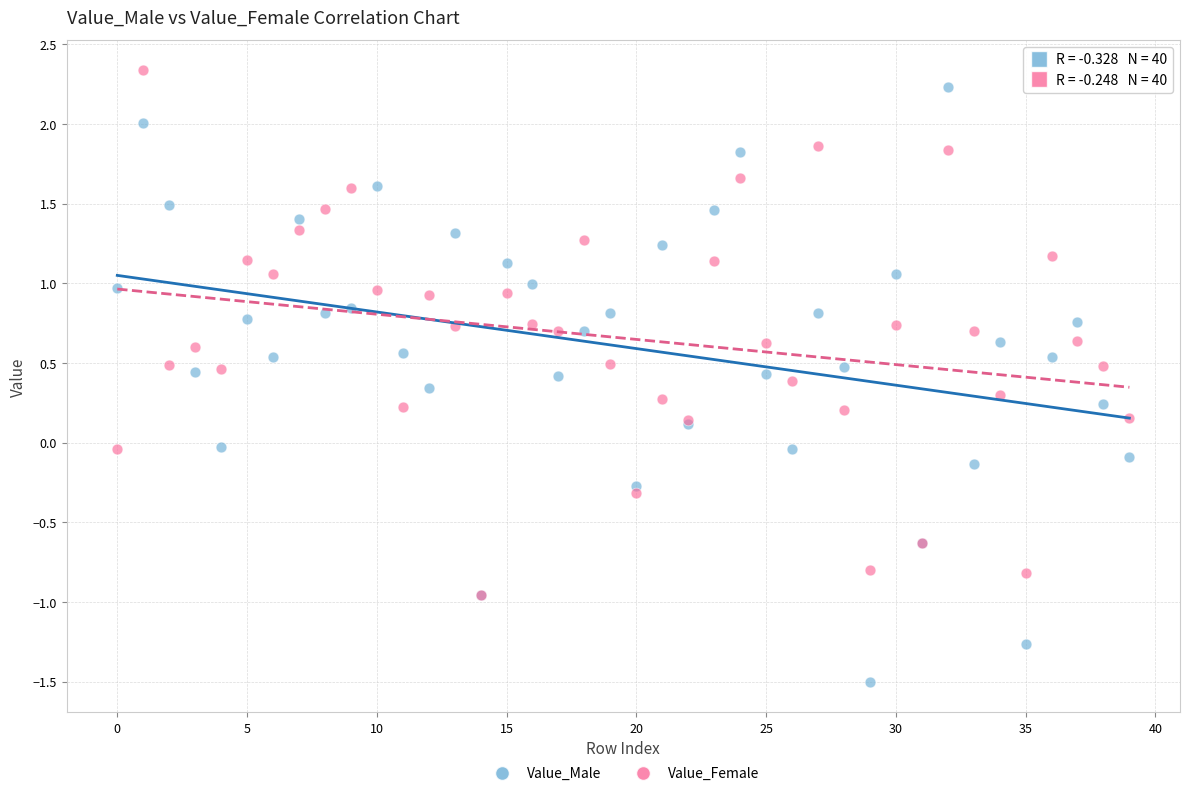

Which series contains the lowest Y value?

Value_Male